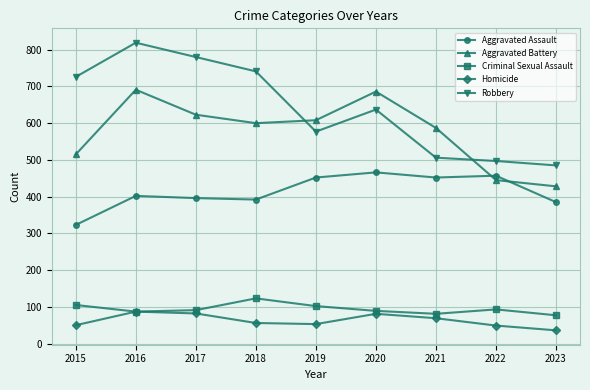

Which label corresponds to the smallest value in the chart?

2023